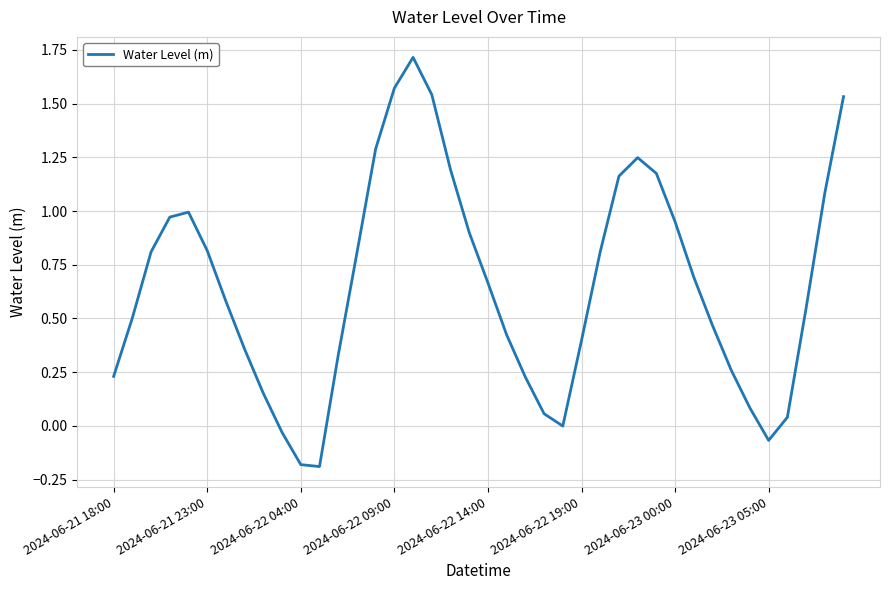

What is the maximum value shown in the chart?

1.7